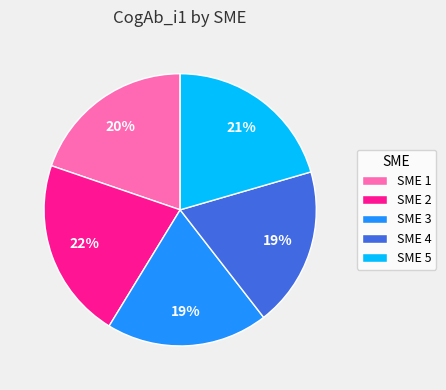

To the nearest percent, what portion does SME 3 represent?

19%